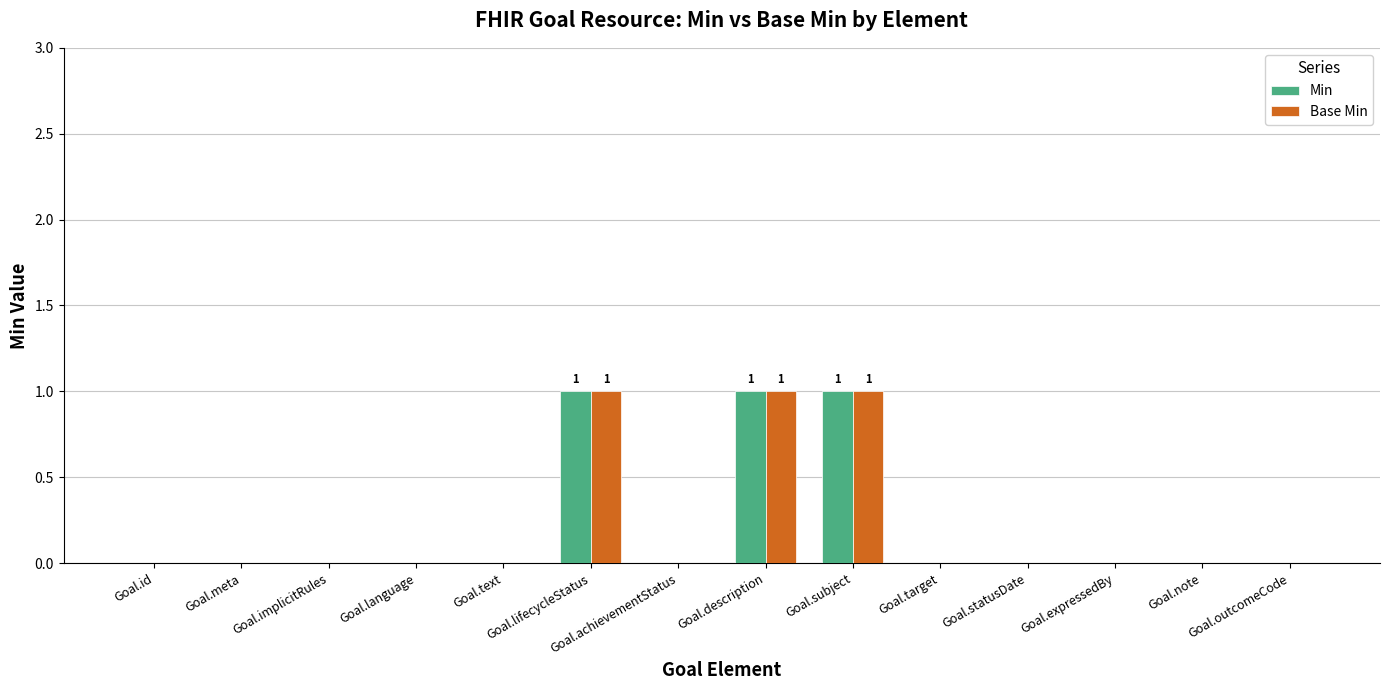

Reading left to right, what are all the values shown in this chart?

Min: Goal.id=0	Goal.meta=0	Goal.implicitRules=0	Goal.language=0	Goal.text=0	Goal.lifecycleStatus=1	Goal.achievementStatus=0	Goal.description=1	Goal.subject=1	Goal.target=0	Goal.statusDate=0	Goal.expressedBy=0	Goal.note=0	Goal.outcomeCode=0
Base Min: Goal.id=0	Goal.meta=0	Goal.implicitRules=0	Goal.language=0	Goal.text=0	Goal.lifecycleStatus=1	Goal.achievementStatus=0	Goal.description=1	Goal.subject=1	Goal.target=0	Goal.statusDate=0	Goal.expressedBy=0	Goal.note=0	Goal.outcomeCode=0